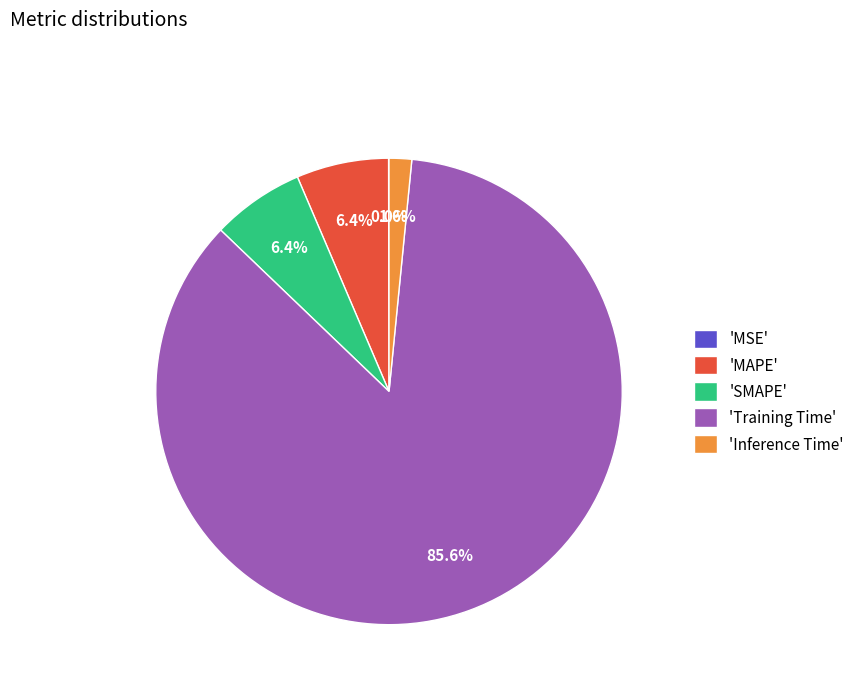

What portion of the pie excludes 'MAPE'?

93.6%